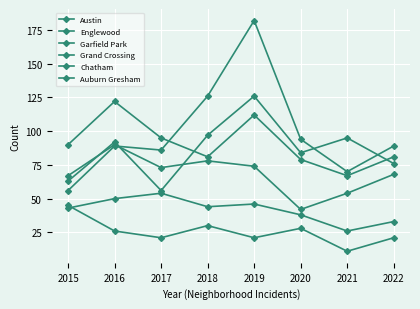

The value of Austin at 2018 is 97. True or false?

True